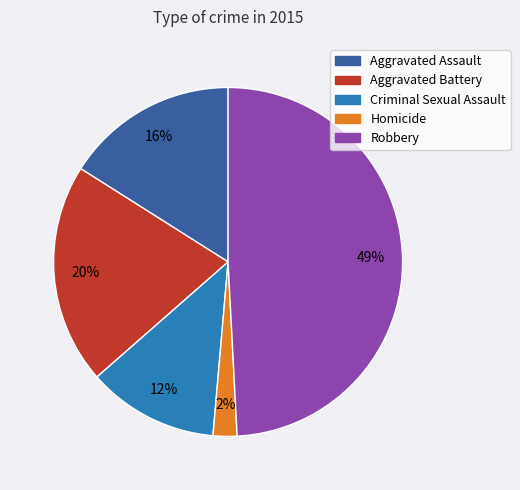

What percentage is the Aggravated Battery slice, to the nearest percent?

20%